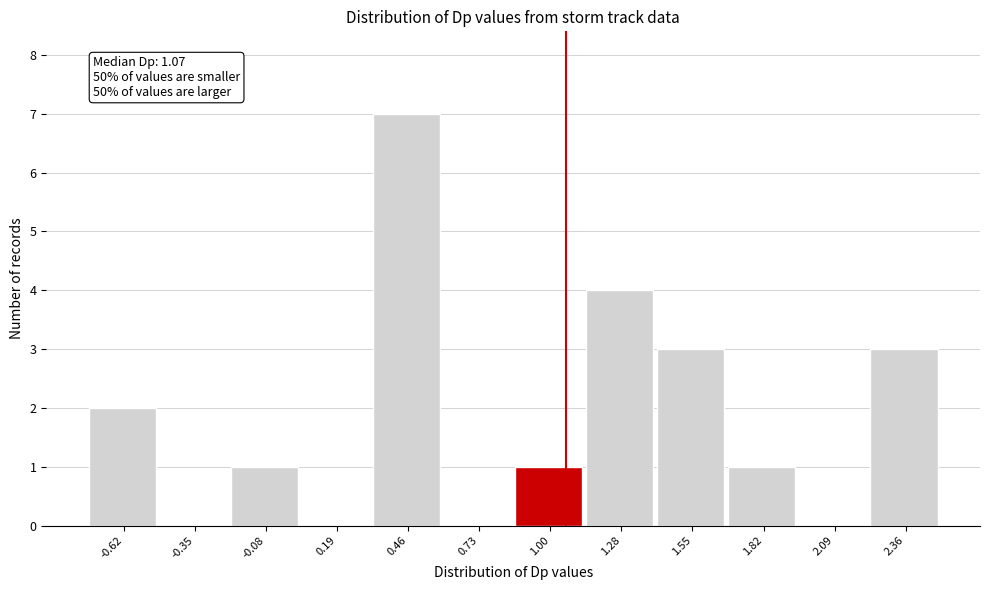

Which range on the x-axis has the tallest bar?

0.35 to 0.60